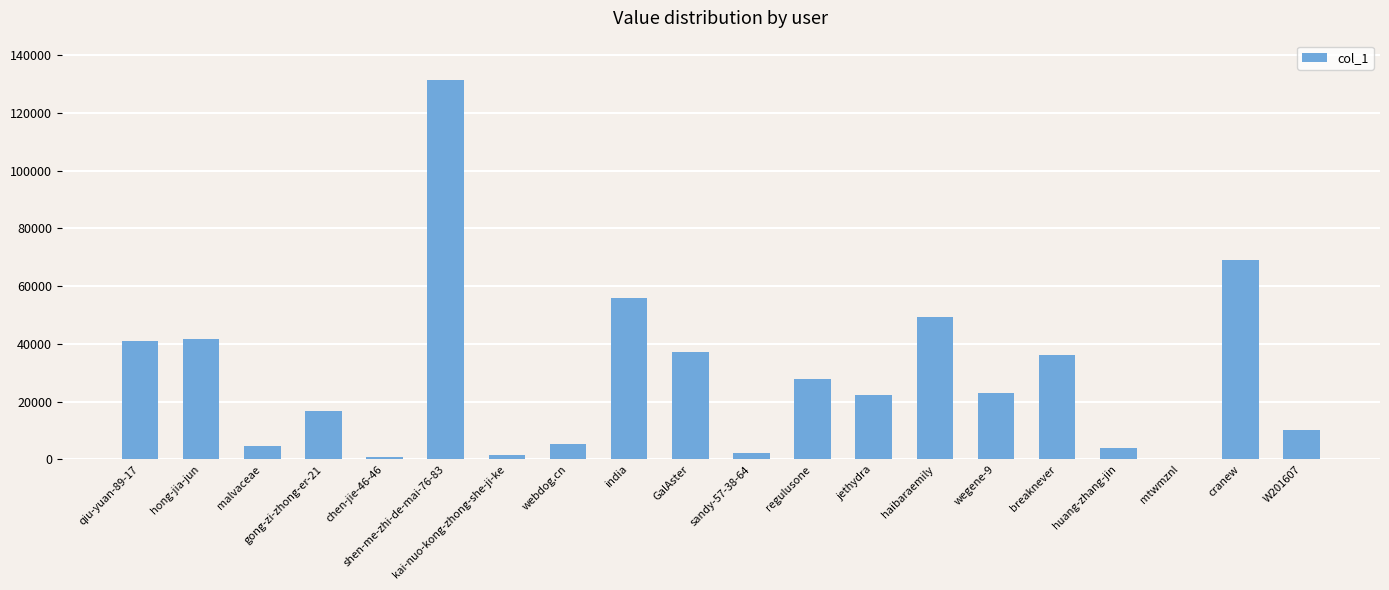

What is the sum of all values?

579874